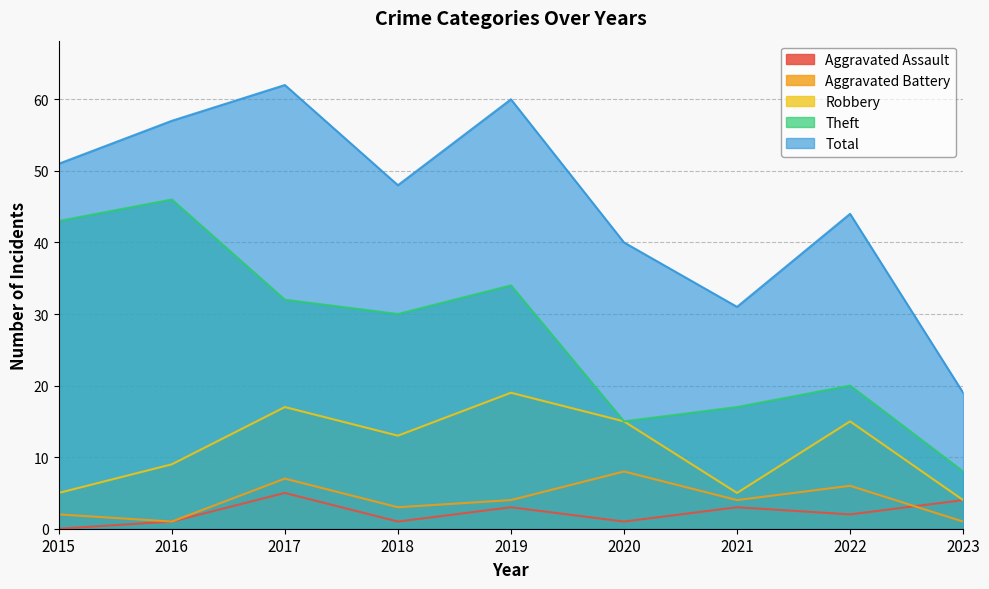

Which series changed the most between 2015 and 2016?

Total